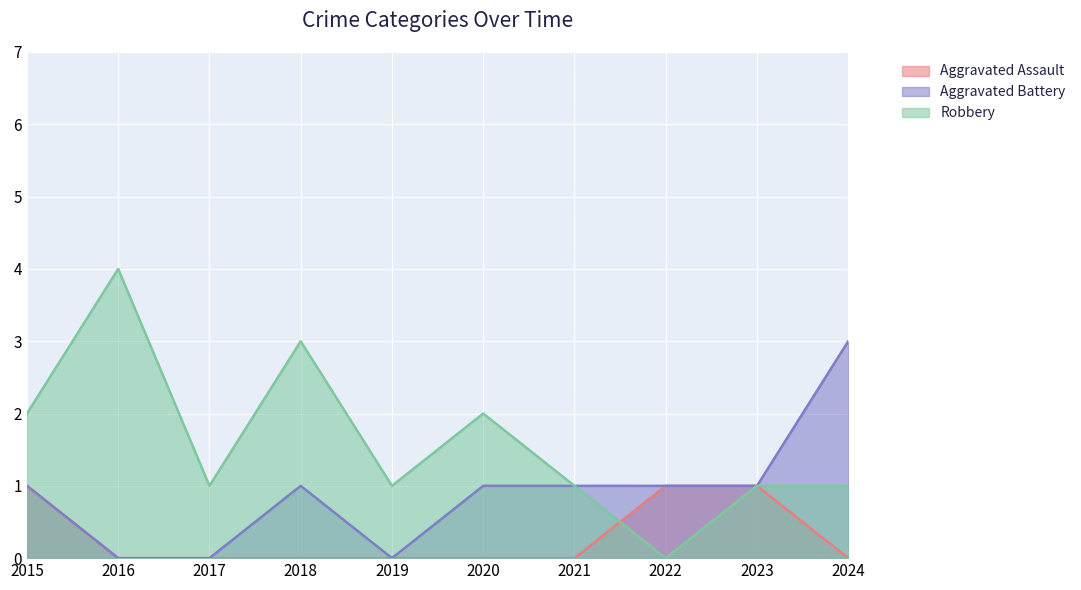

What is the difference between the Aggravated Battery values at 2020 and 2024?

2